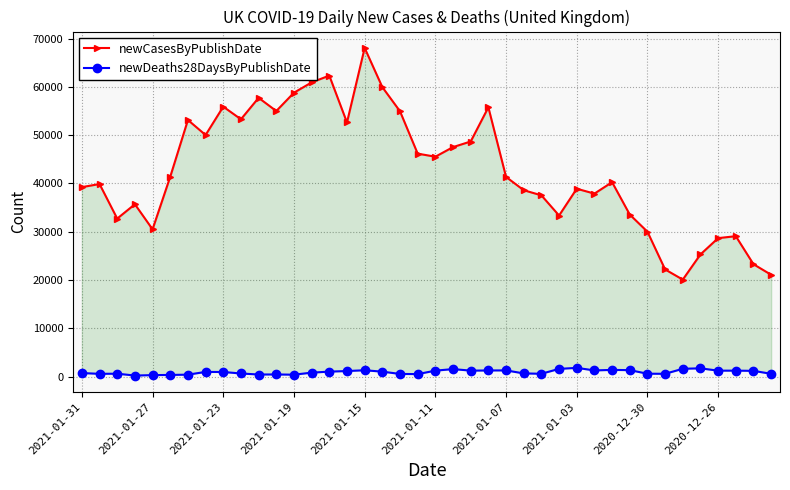

True or false: newCasesByPublishDate and newDeaths28DaysByPublishDate cross at least once.

False